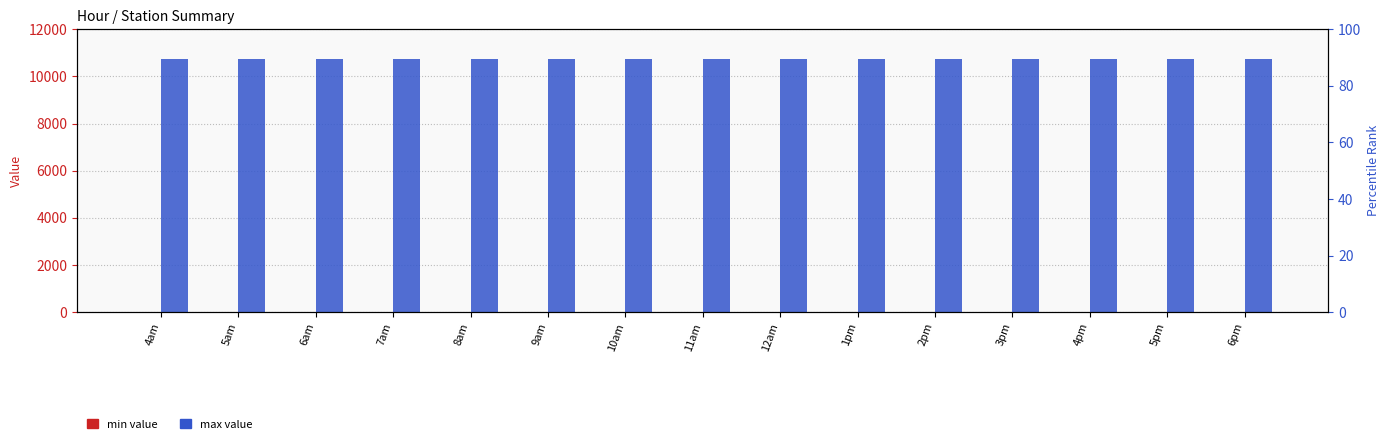

Reading right to left, transcribe all the data shown in this chart.

min: 6pm=0.0	5pm=0.0	4pm=0.0	3pm=0.0	2pm=0.0	1pm=0.0	12am=0.0	11am=0.0	10am=0.0	9am=0.0	8am=0.0	7am=0.0	6am=0.0	5am=0.0	4am=0.0
max: 6pm=10753.1	5pm=10753.1	4pm=10753.1	3pm=10753.1	2pm=10753.1	1pm=10753.1	12am=10753.1	11am=10753.1	10am=10753.1	9am=10753.1	8am=10753.1	7am=10753.1	6am=10753.1	5am=10753.1	4am=10753.1